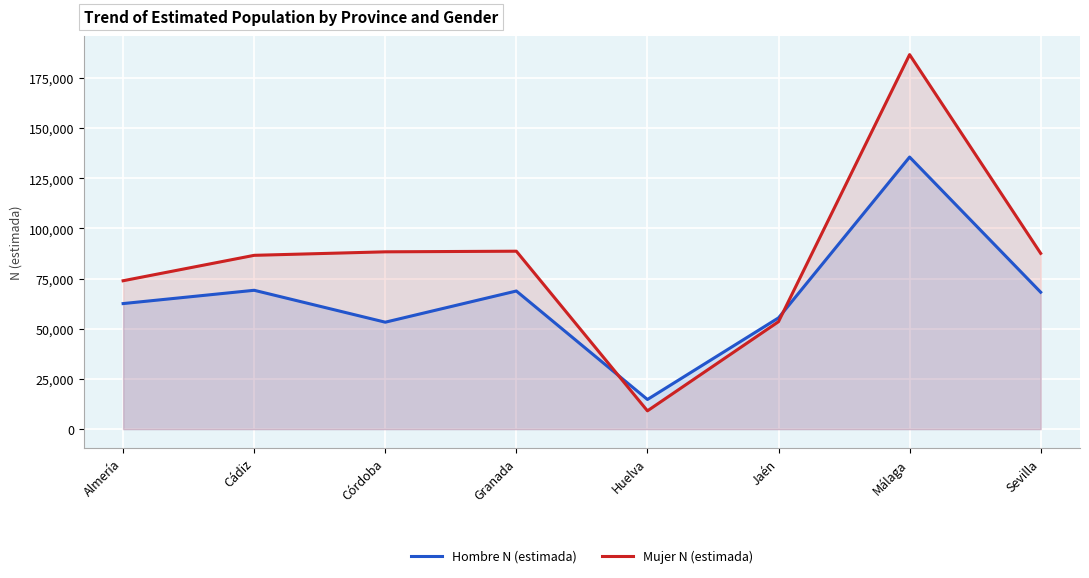

Reading left to right, transcribe all the data shown in this chart.

Hombre N (estimada): Almería=62549	Cádiz=69172	Córdoba=53277	Granada=68811	Huelva=14769	Jaén=55431	Málaga=135544	Sevilla=68213
Mujer N (estimada): Almería=73924	Cádiz=86588	Córdoba=88332	Granada=88642	Huelva=9105	Jaén=53539	Málaga=186575	Sevilla=87566